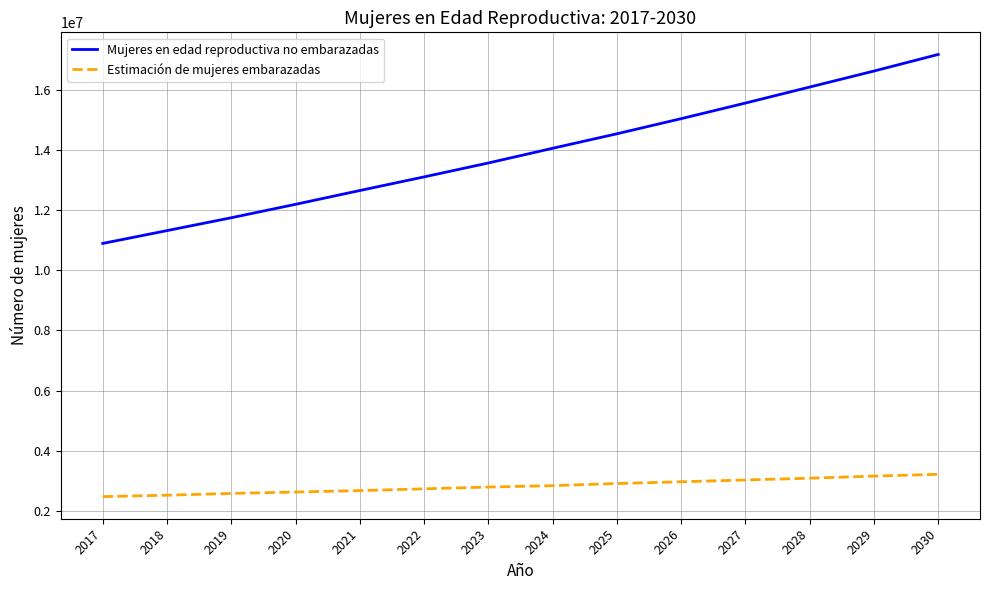

At which label does Mujeres en edad reproductiva no embarazadas reach its minimum?

2017